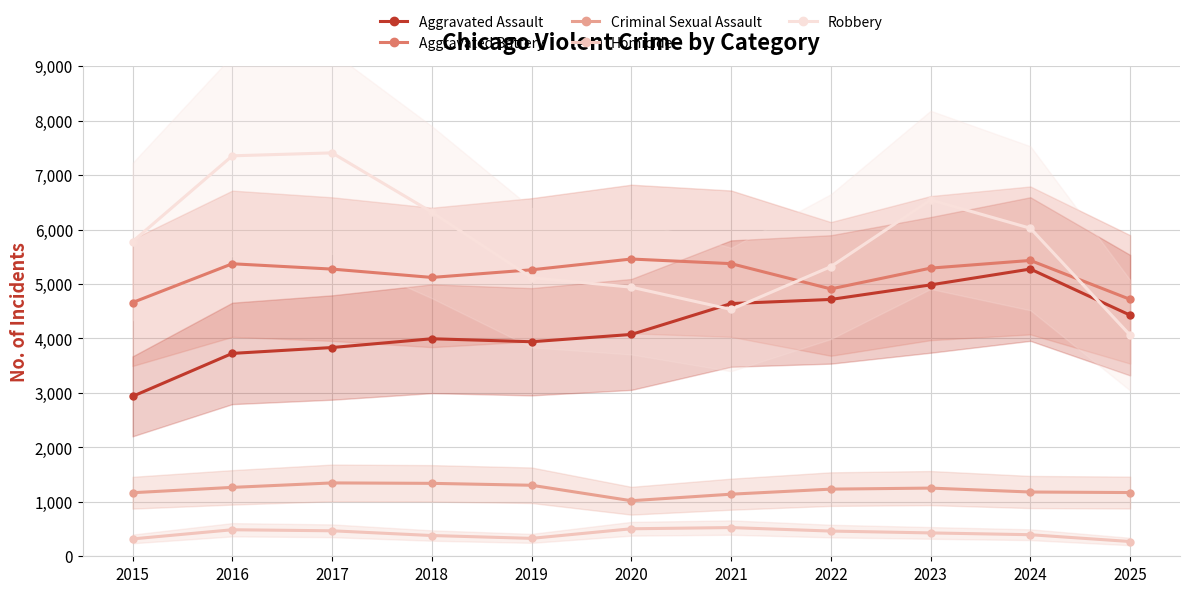

How many lines are shown in the chart?

5